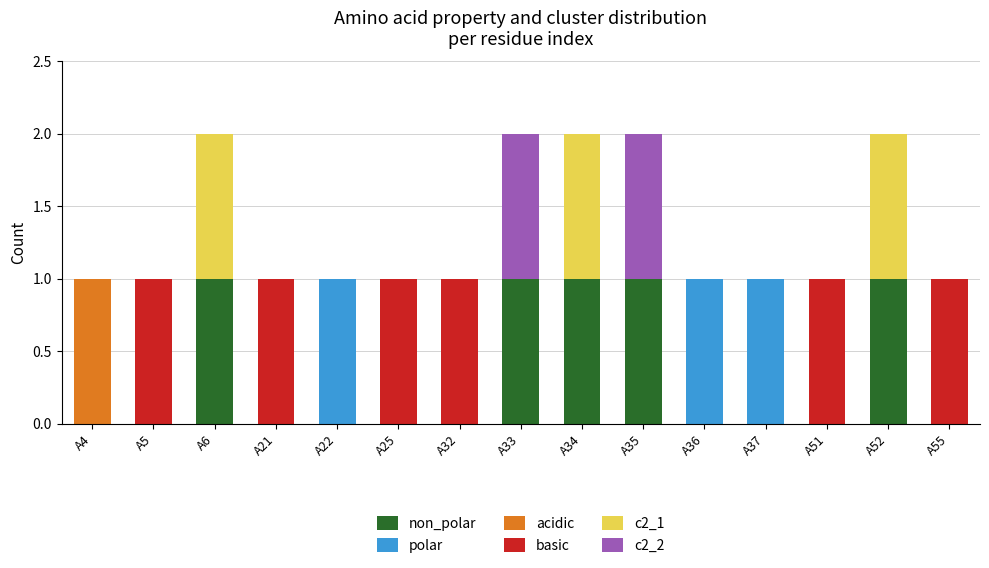

Are the bars horizontal?

No